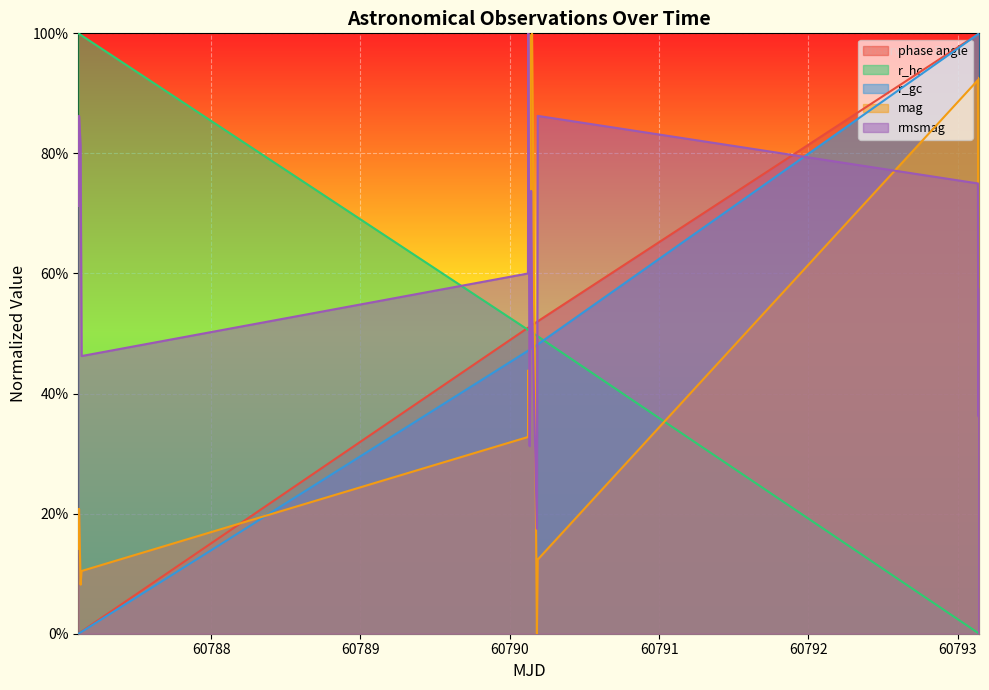

What position from the right is 60790.18743475695?

7